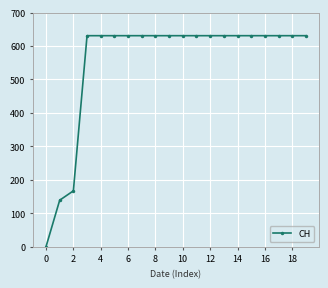

What is the sum of all values?

11033